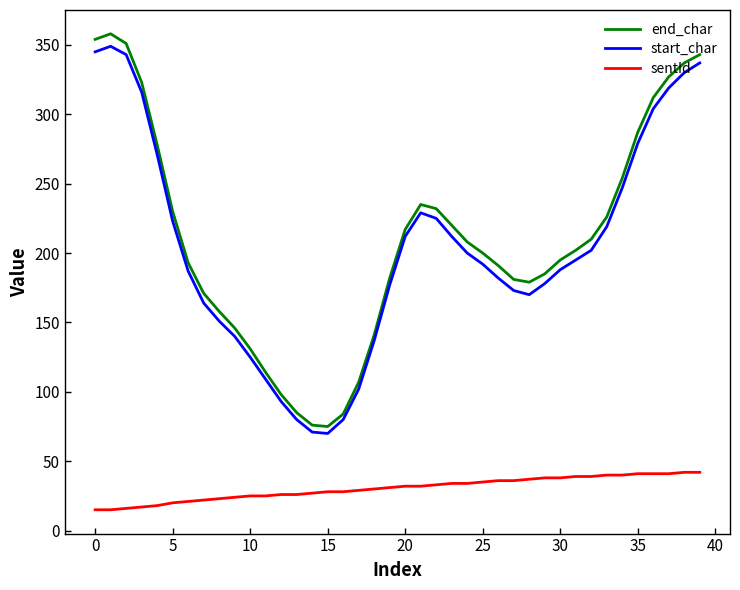

True or false: start_char and sentId intersect in this chart.

False